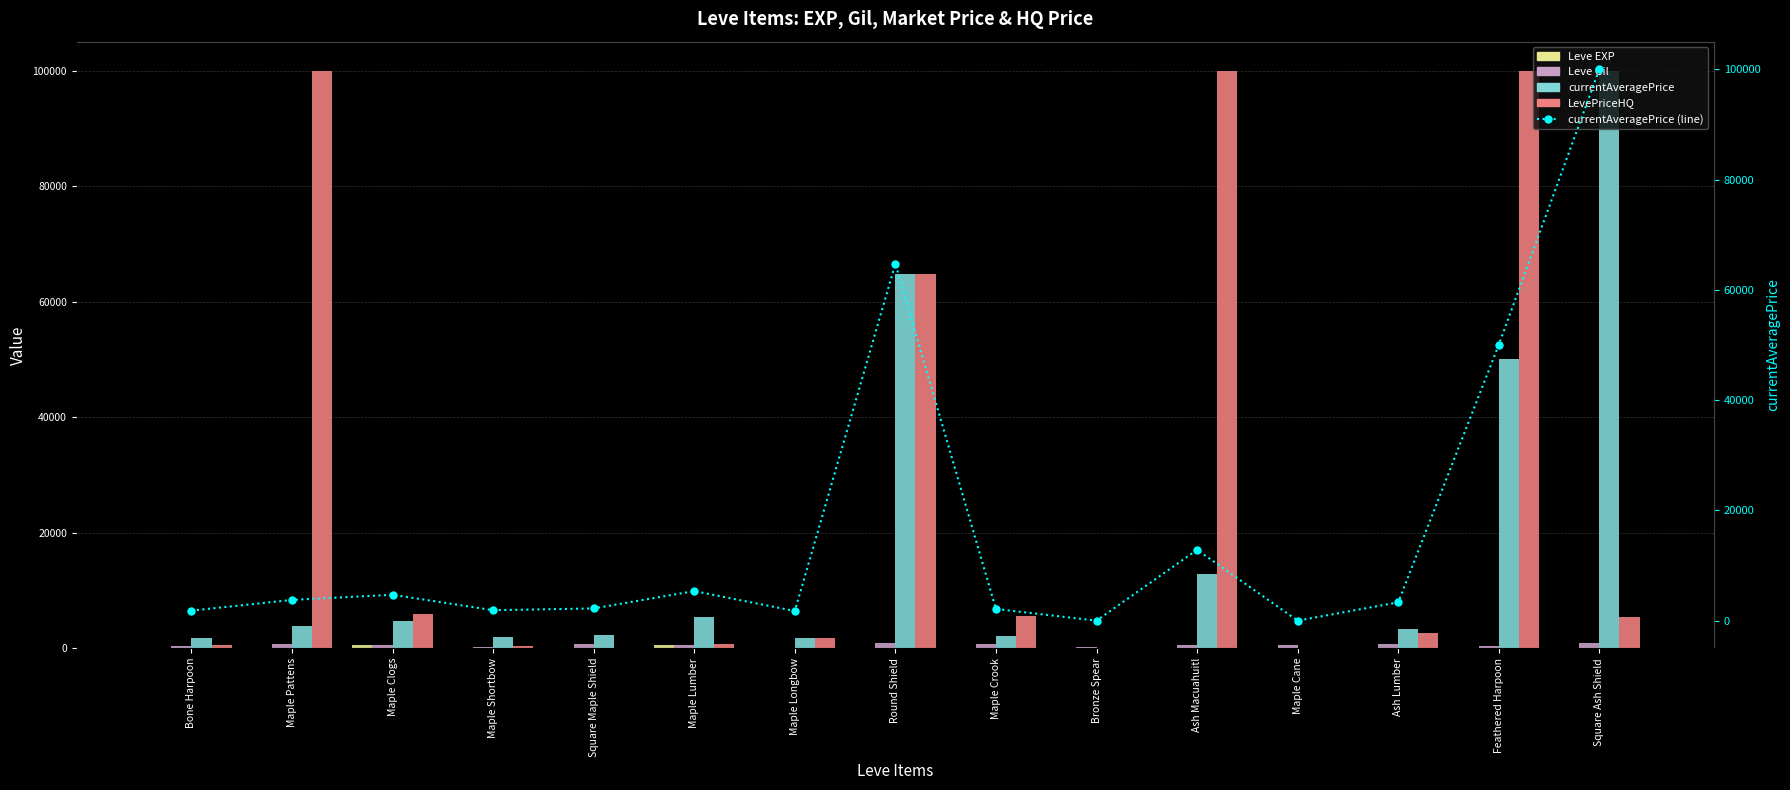

What position from the left is Maple Crook?

9